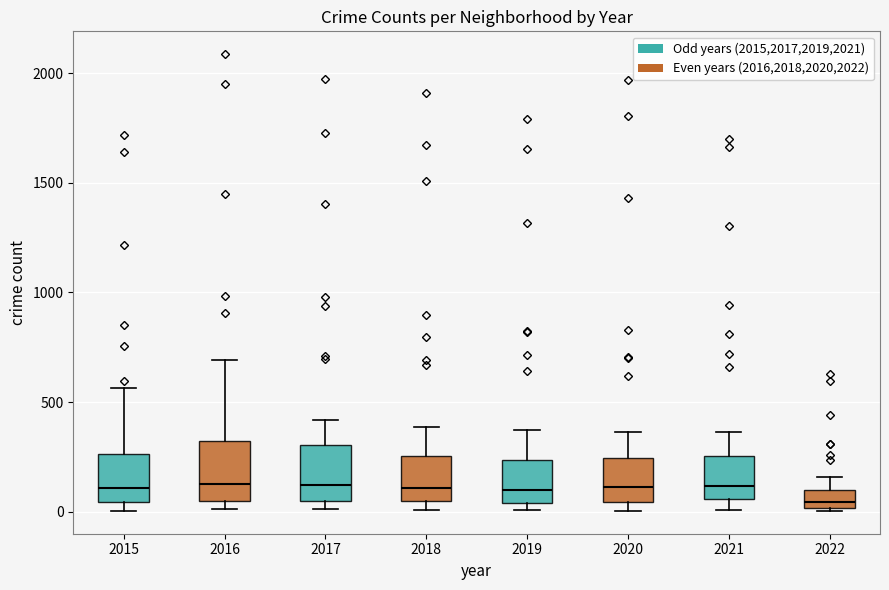

Where does the median line of the box at x = 2021 sit on the y-axis? The values are not printed on the chart, so give them approximately, as read against the axis.

100